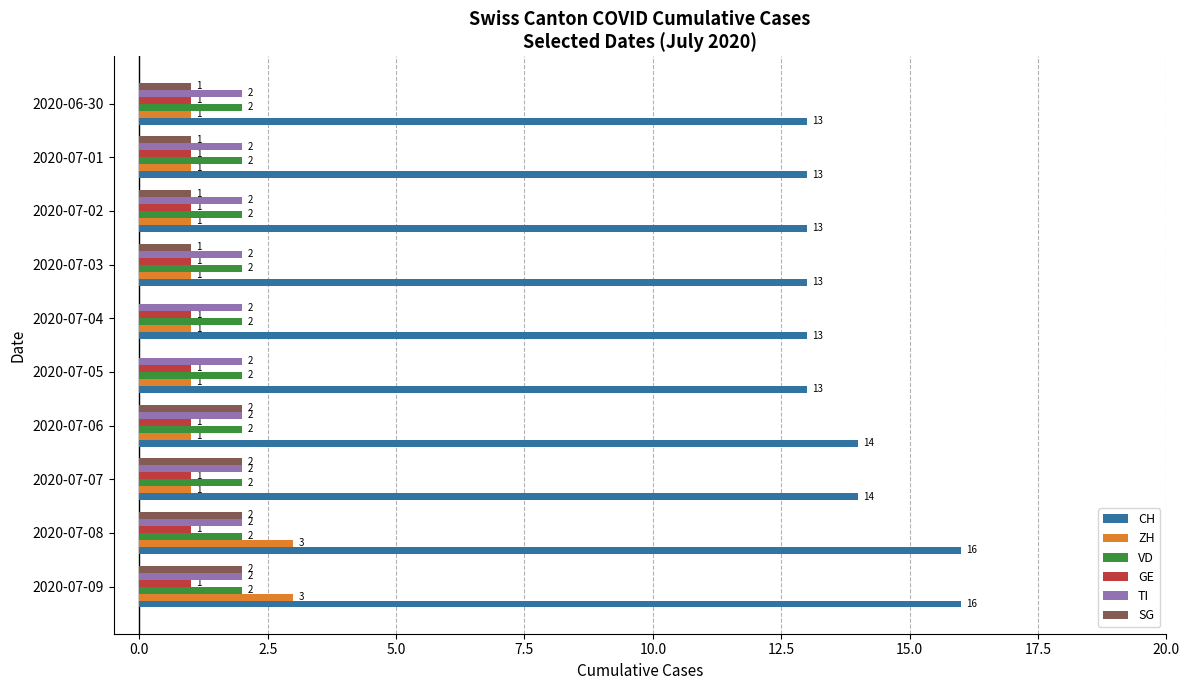

The value of TI at 2020-07-03 is 2. True or false?

True